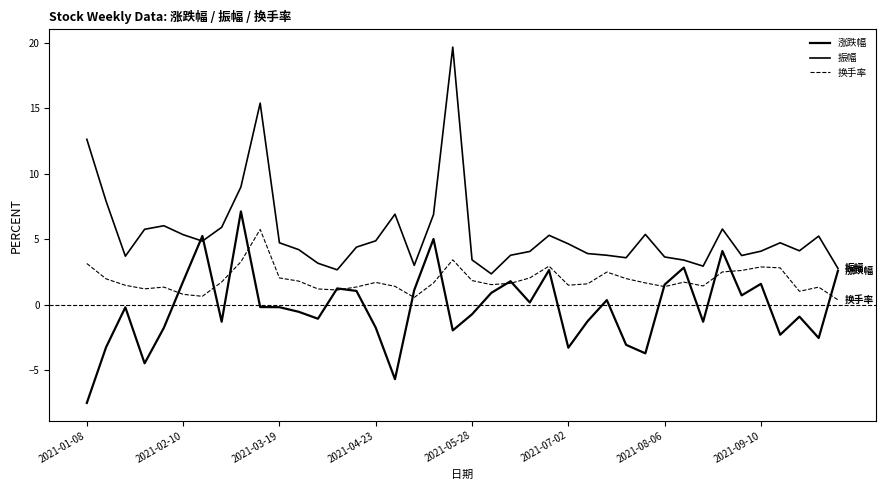

How many lines are shown in the chart?

3